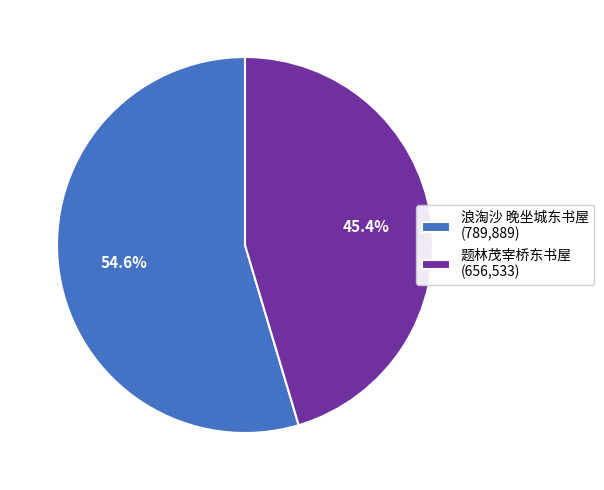

Approximately how many times larger is the value at 浪淘沙 晚坐城东书屋 compared to 题林茂宰桥东书屋?

1.2